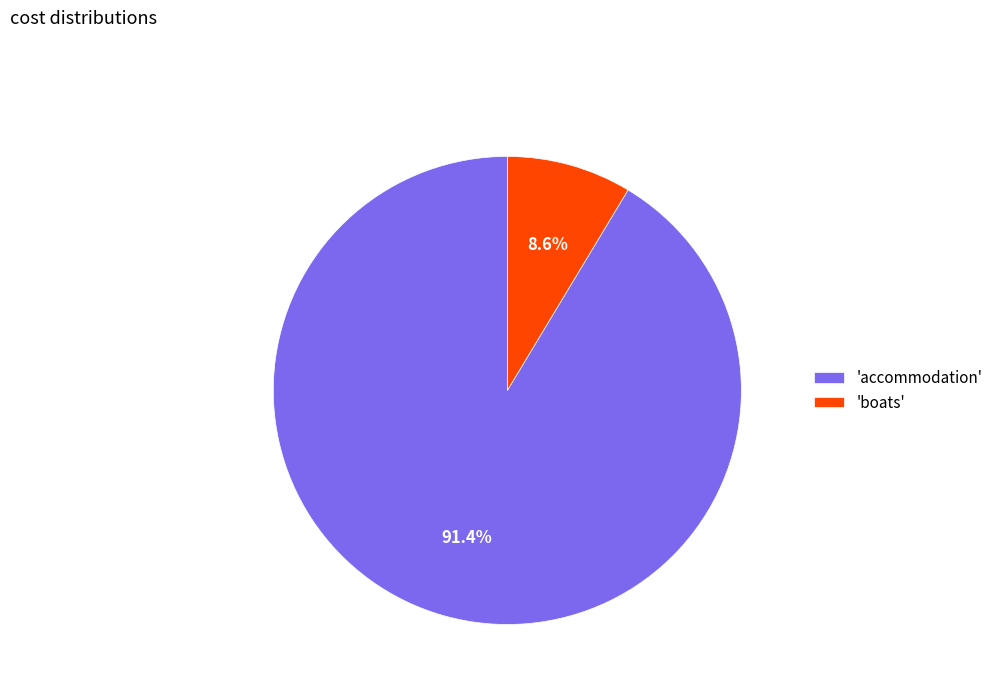

What is the largest slice in the pie chart?

'accommodation'